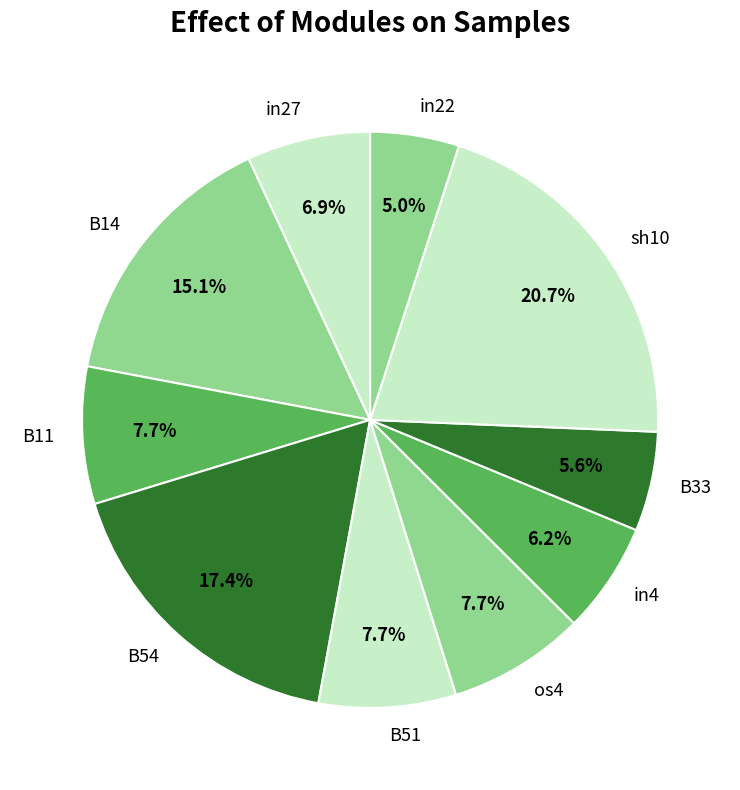

Which category has the biggest portion of the pie?

sh10